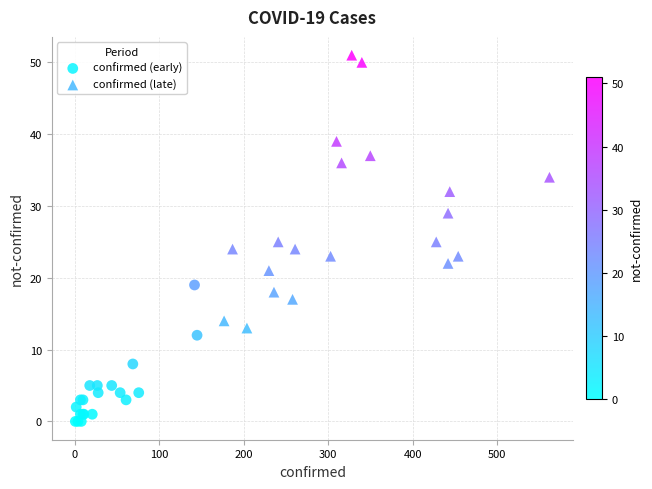

Which series contains the highest Y value?

confirmed (late)